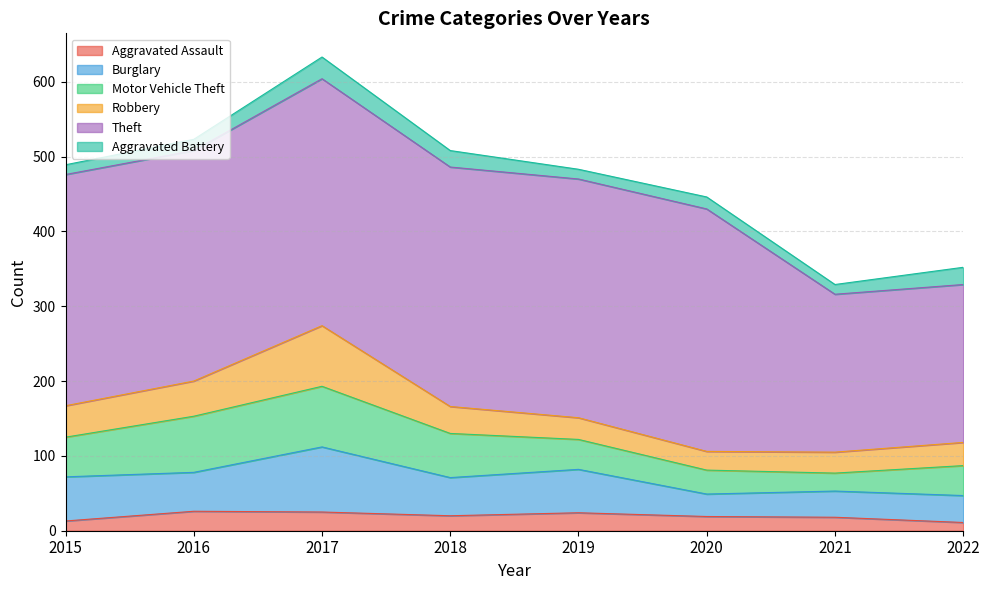

Which has a higher value, 2016 or 2018?

2016